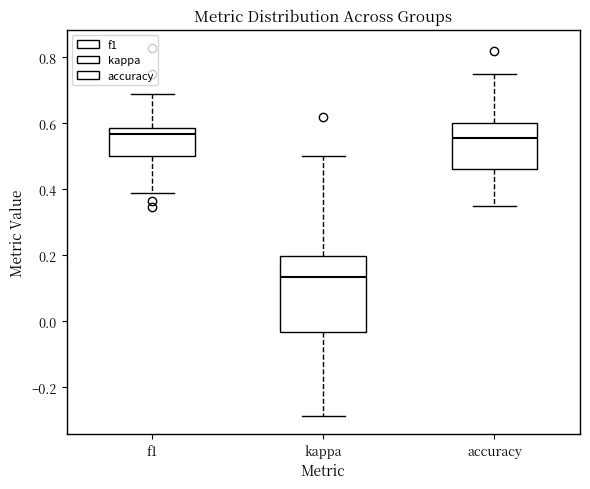

Which box has the lowest median line?

kappa